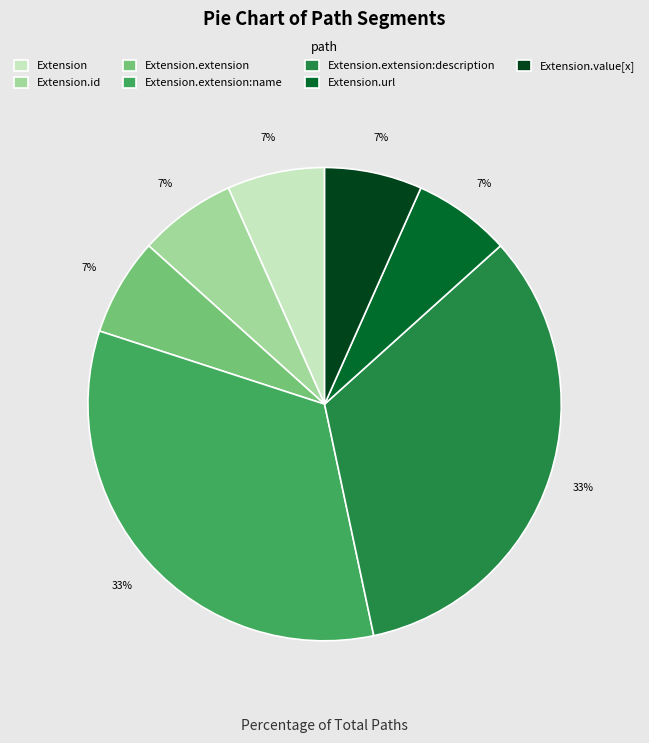

Count the number of slices in the pie.

7